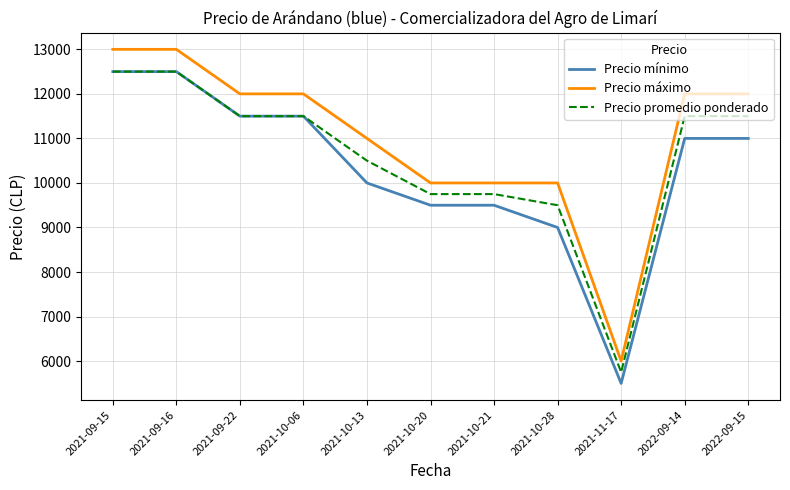

Is the value of Precio promedio ponderado at 2021-10-20 greater than the value of Precio máximo at 2021-11-17?

Yes